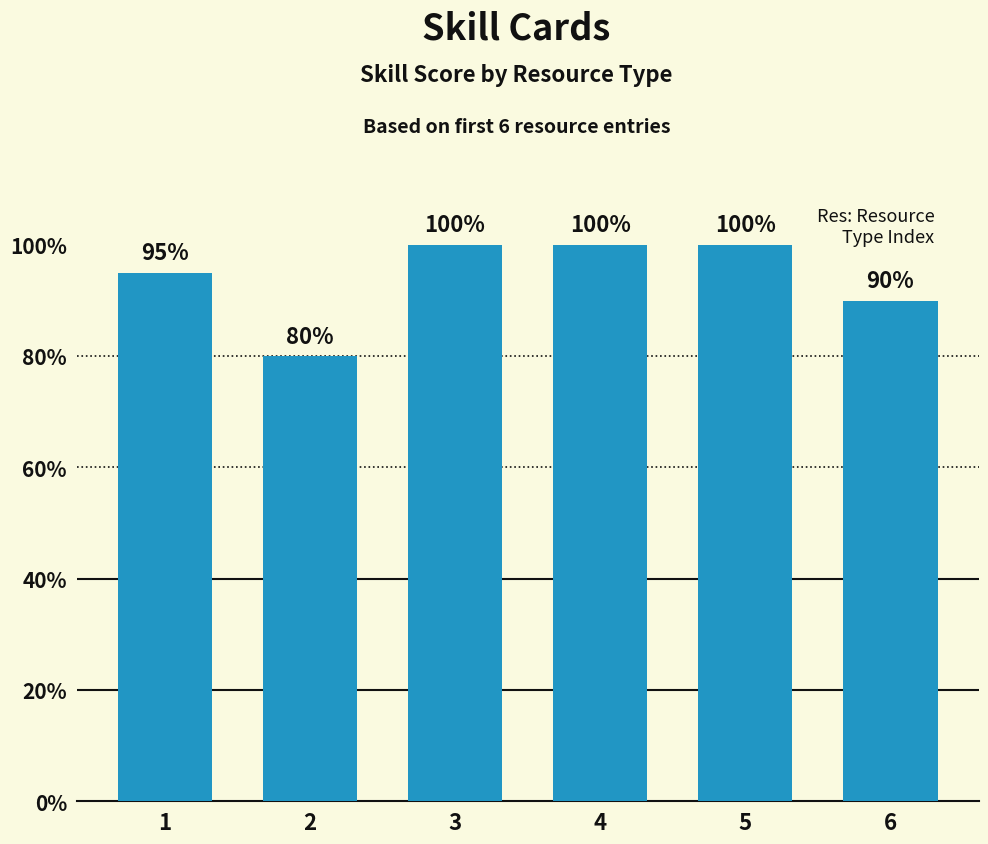

The value at 2 is 80. True or false?

True